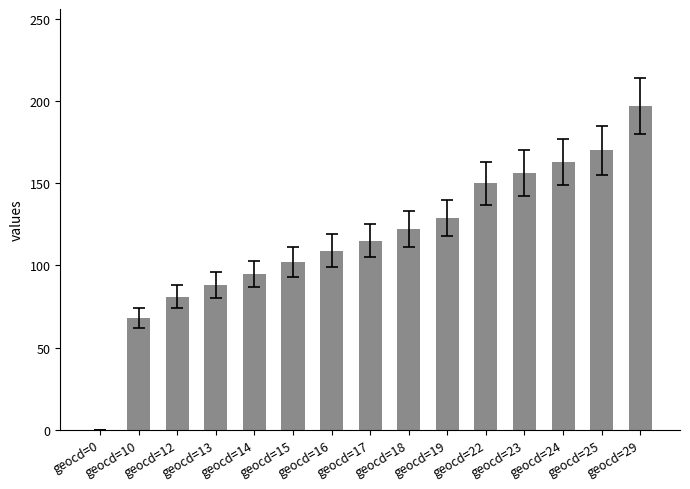

What is the greatest value displayed?

197